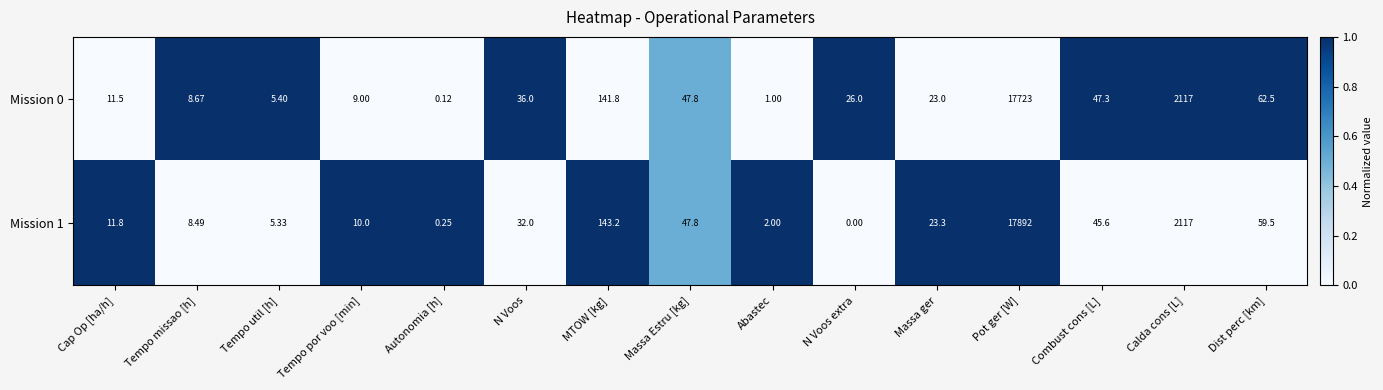

Is the value of Mission 1 at Massa ger greater than the value of Mission 0 at Dist perc [km]?

No